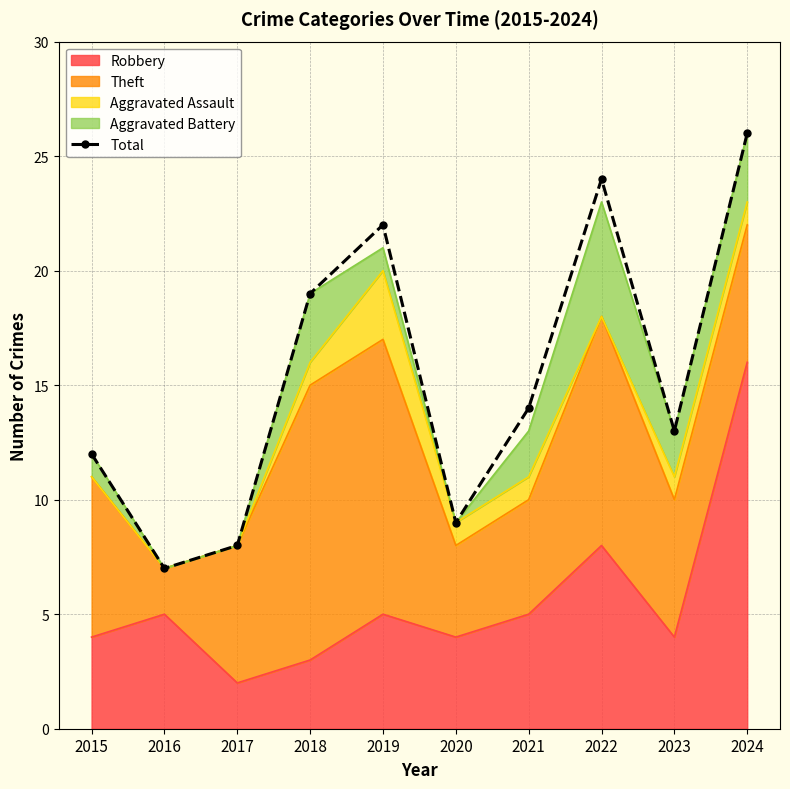

True or false: the data shows 8 at 2017.

True